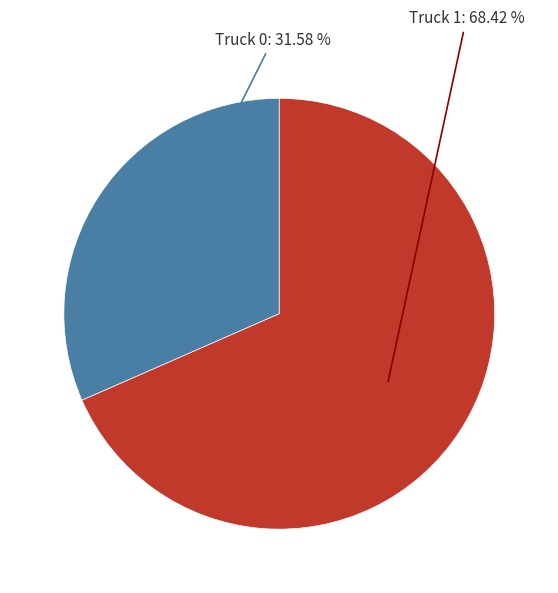

Rank the categories by value from lowest to highest.

Truck 0, Truck 1